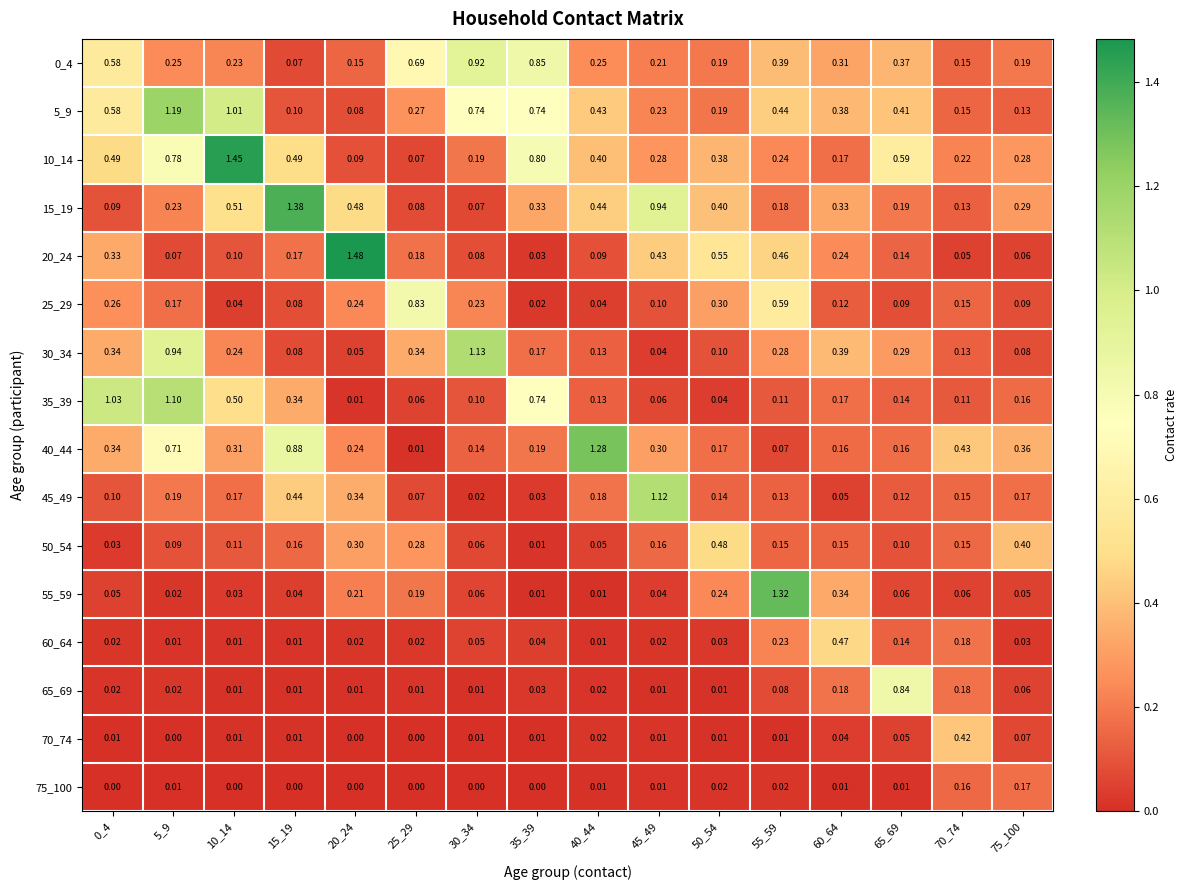

Is the value of 60_64 at 0_4 greater than the value of 5_9 at 25_29?

No